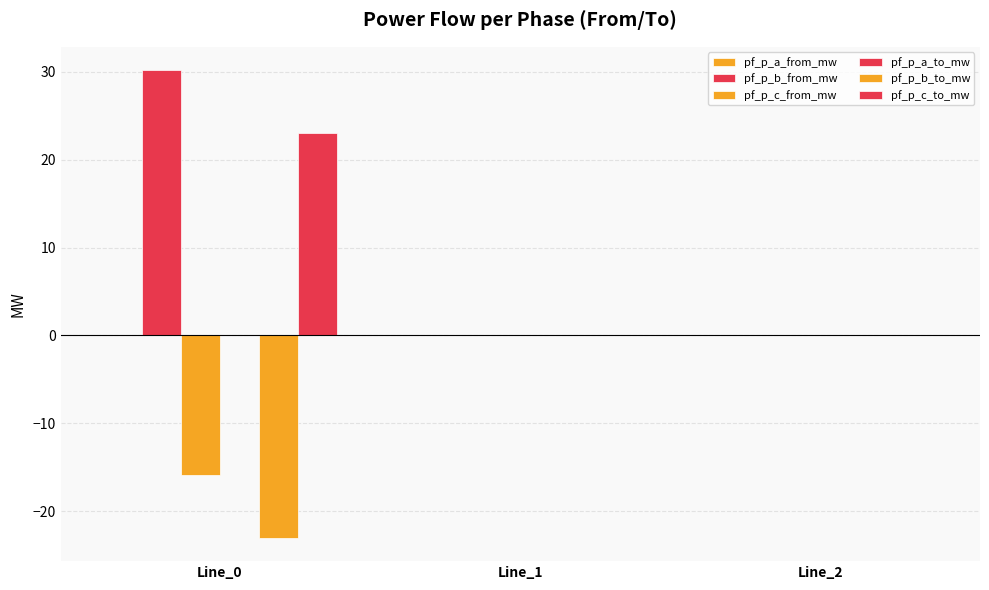

Is it true that pf_p_b_from_mw equals 43.5 at Line_0?

False